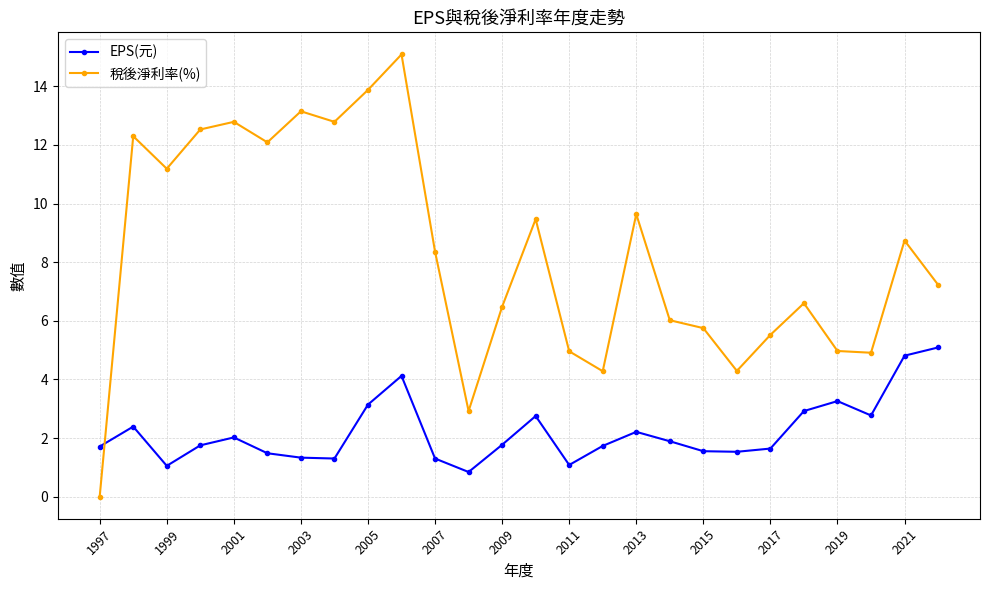

What is the lowest value of the EPS(元) series?

0.8